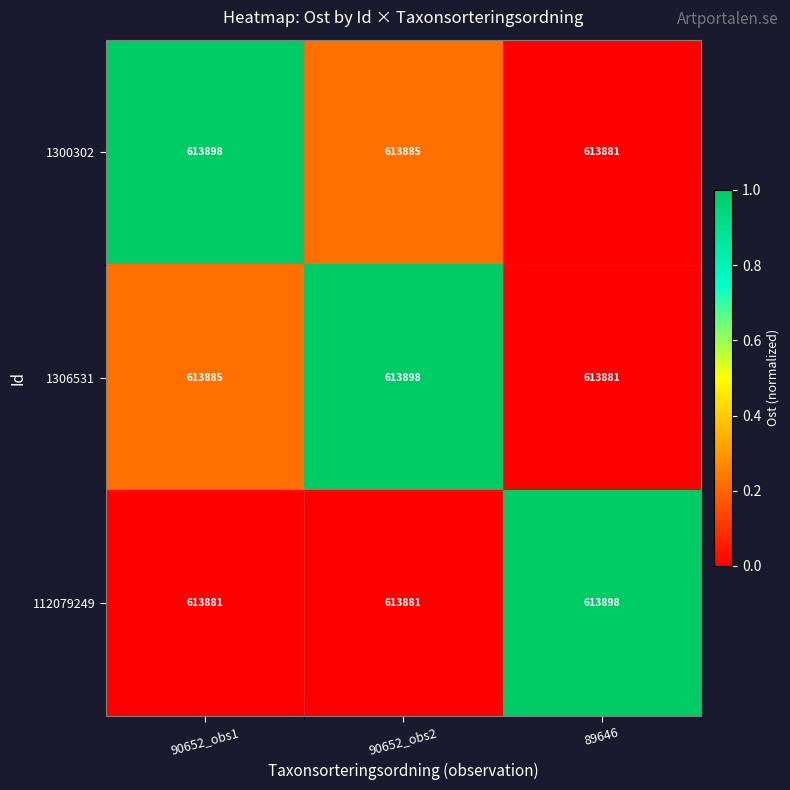

Count the number of data series in this chart.

3